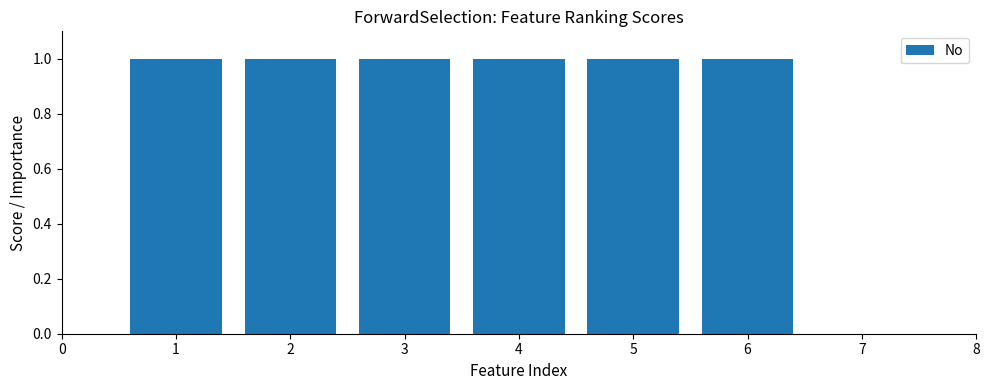

How many bars are there in total?

6